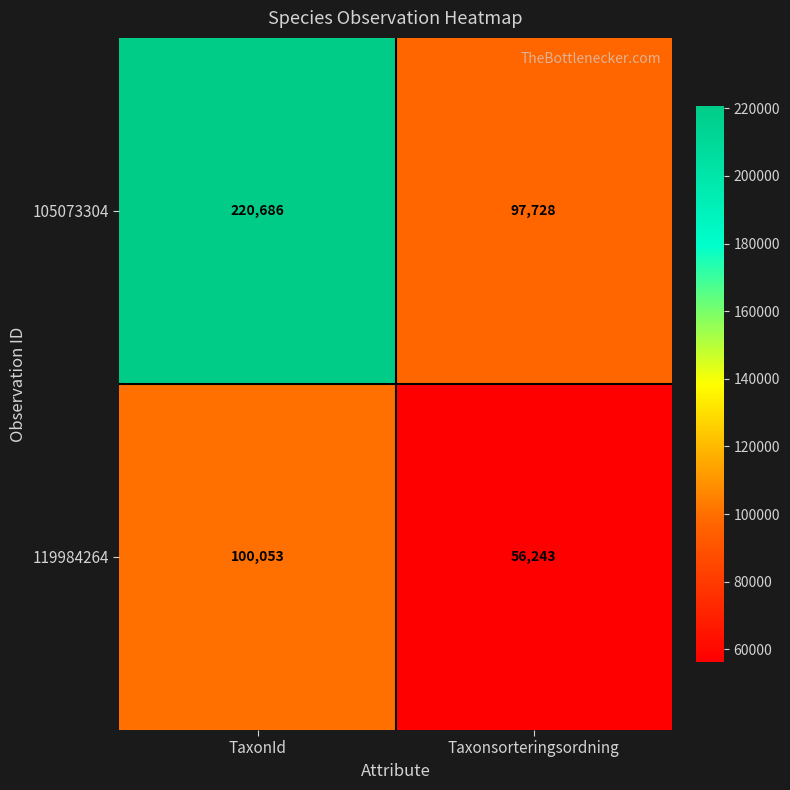

List the series in order of their peak value, lowest first.

119984264, 105073304